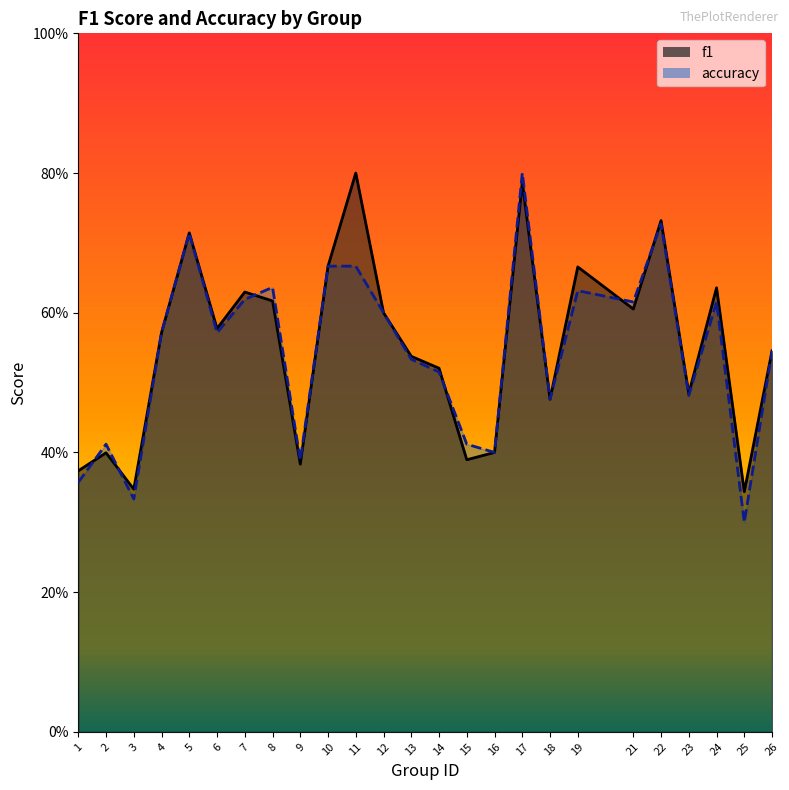

Which category has the highest value across all series?

11